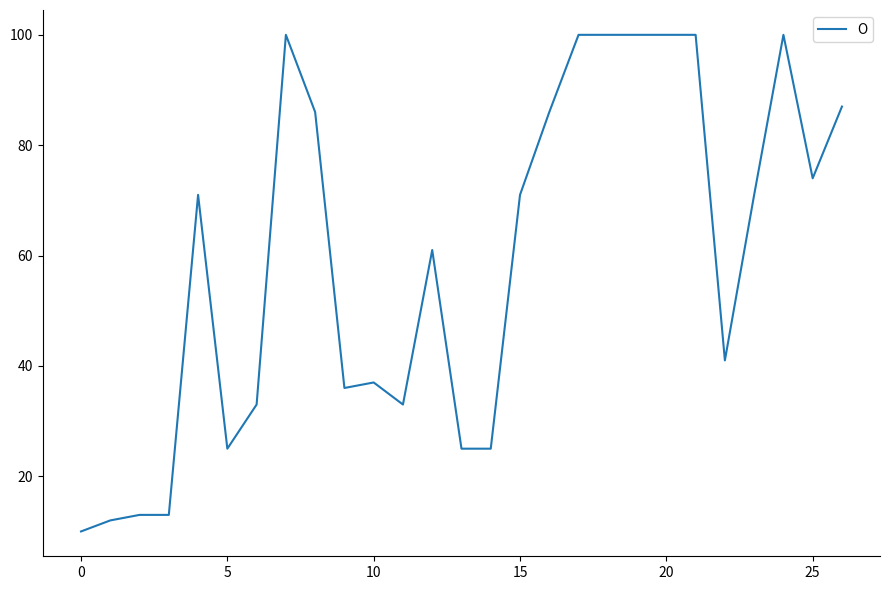

What is the smallest value displayed?

10